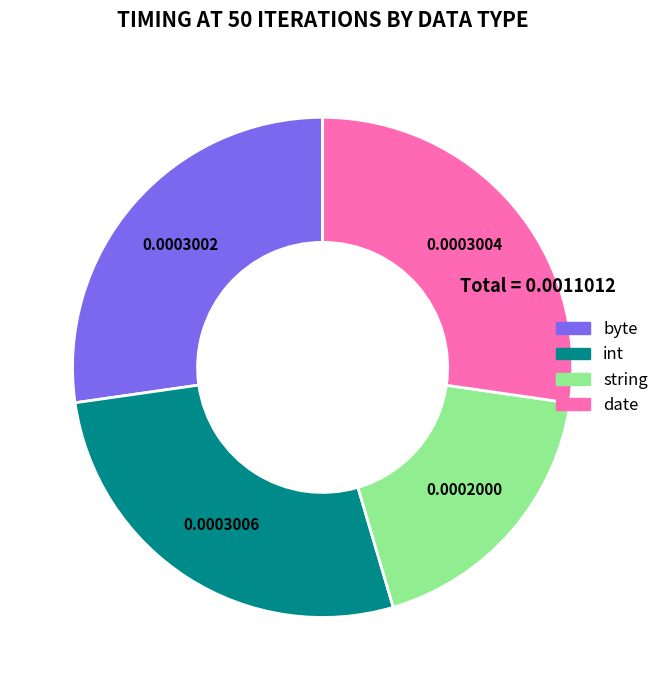

How many slices are in this pie chart?

4